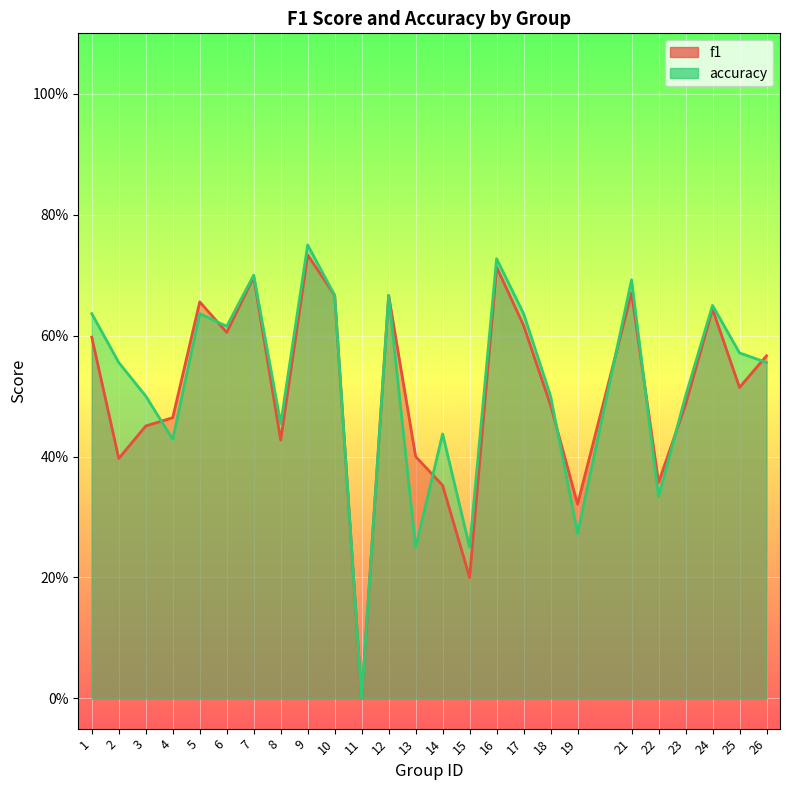

Which series has the largest total across all categories?

accuracy